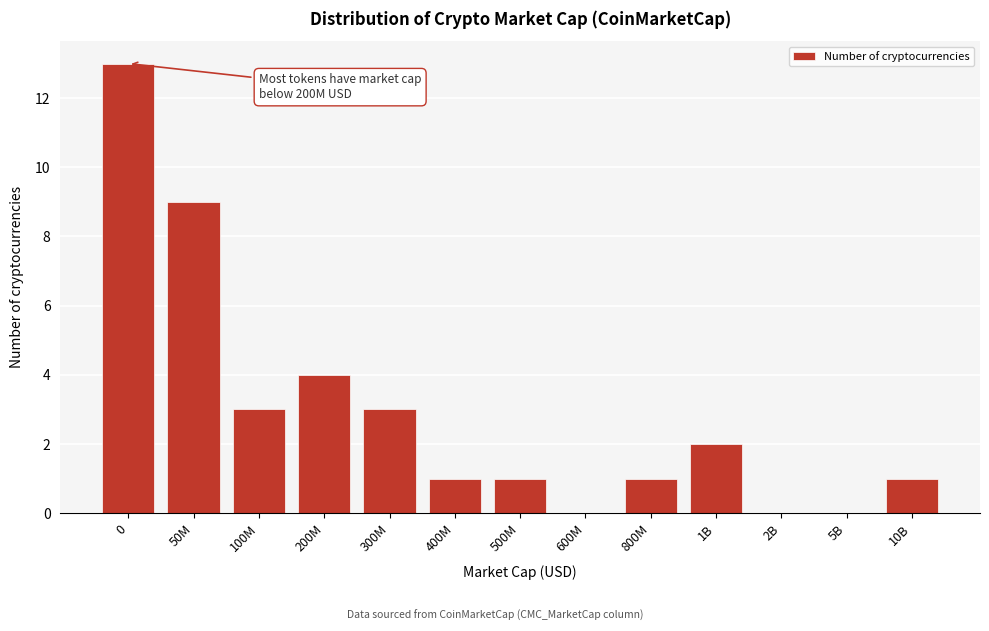

Reading right to left, what are all the values shown in this chart?

10B=1	5B=0	2B=0	1B=2	800M=1	600M=0	500M=1	400M=1	300M=3	200M=4	100M=3	50M=9	0=13